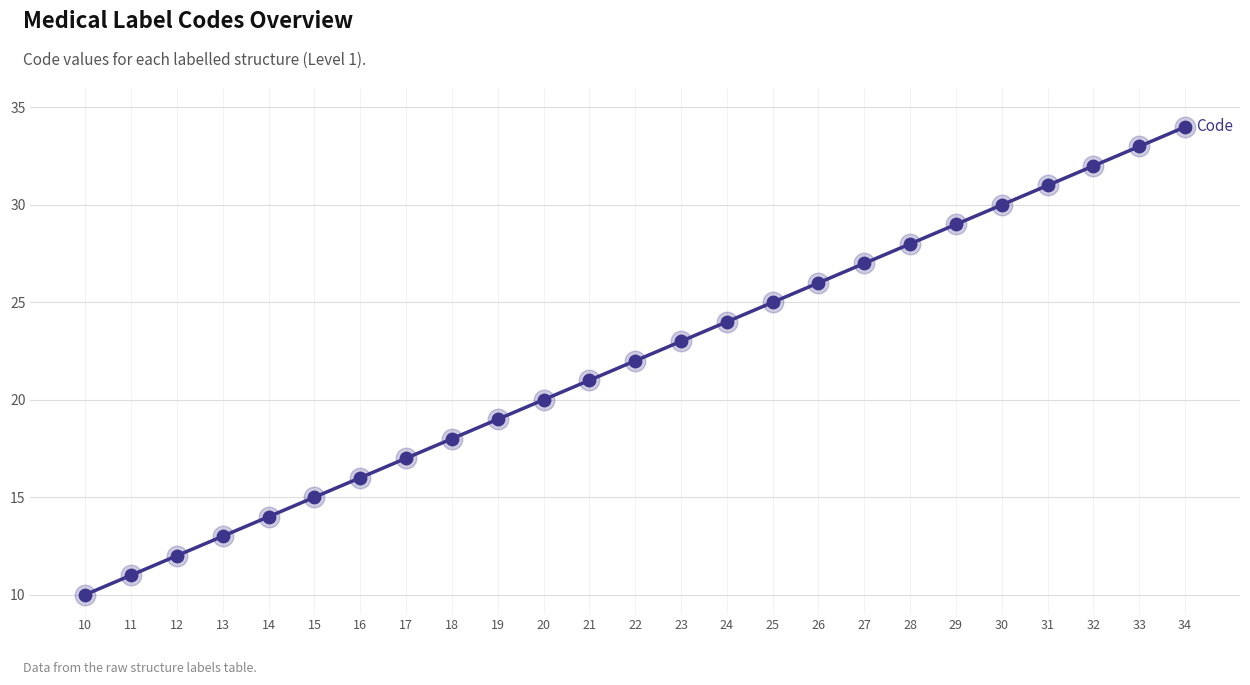

Which has a higher value, 24 or 20?

24